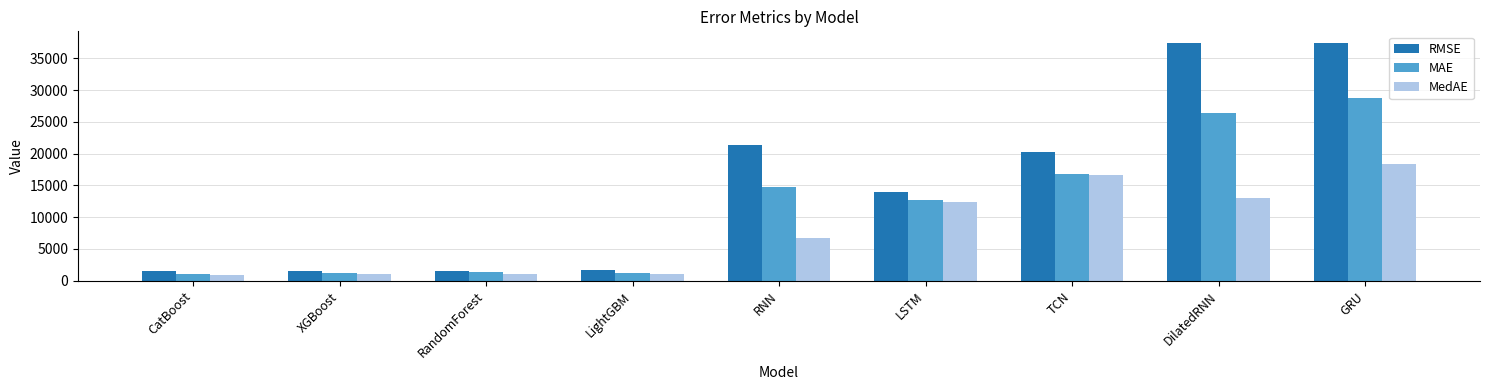

Which series changed the most between LightGBM and LSTM?

RMSE